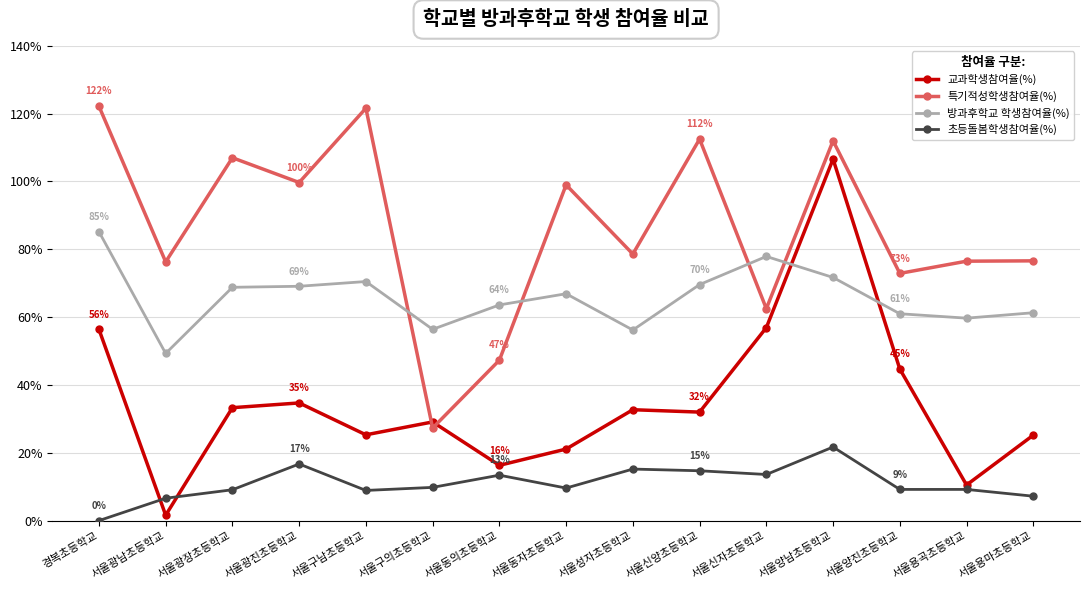

True or false: 방과후학교 학생참여율(%) and 초등돌봄학생참여율(%) intersect in this chart.

False